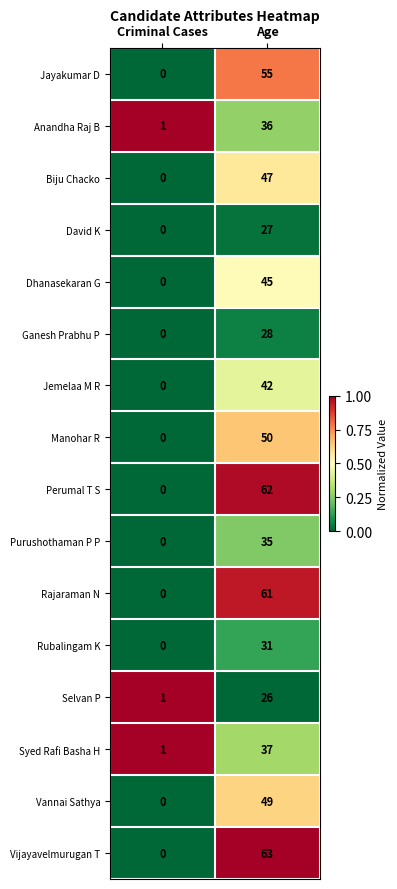

At which category is the sum across all series the highest?

Age